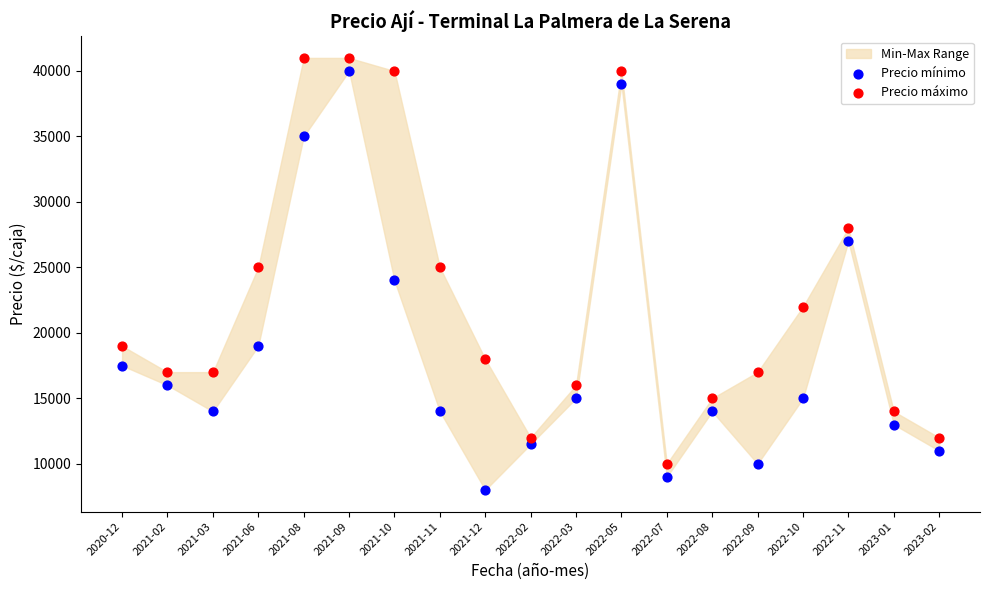

Which series contains the lowest Y value?

Precio mínimo